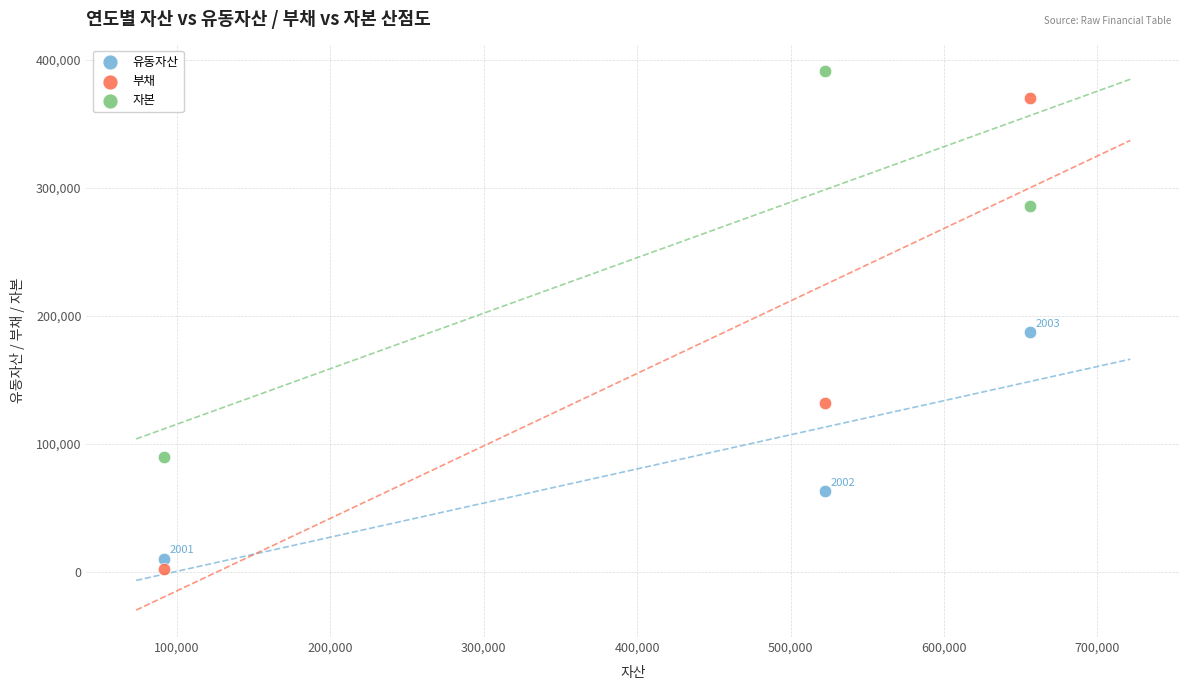

What are all the series names shown in the legend?

유동자산, 부채, 자본